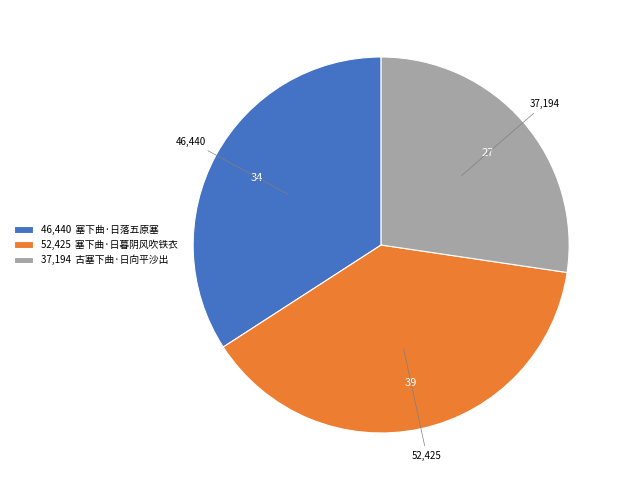

Between 46,440 塞下曲·日落五原塞 and 37,194 古塞下曲·日向平沙出, which is larger?

46,440 塞下曲·日落五原塞